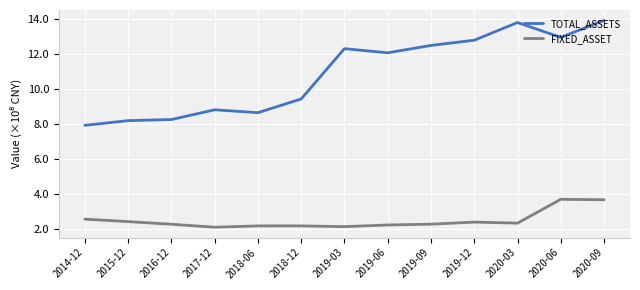

What is the average value of the TOTAL_ASSETS series?

10.9